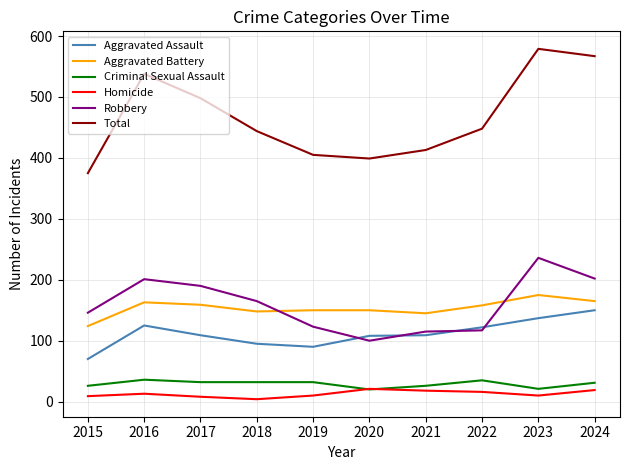

Is it true that Aggravated Assault equals 113 at 2015?

False